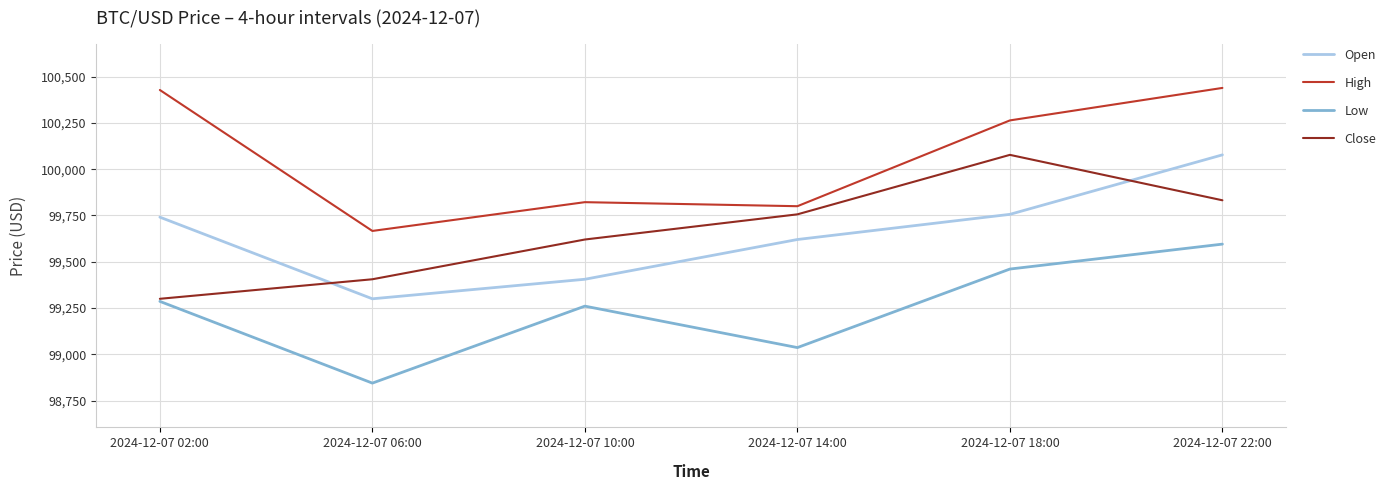

What is the difference between the maximum and minimum values in the Close series?

777.8